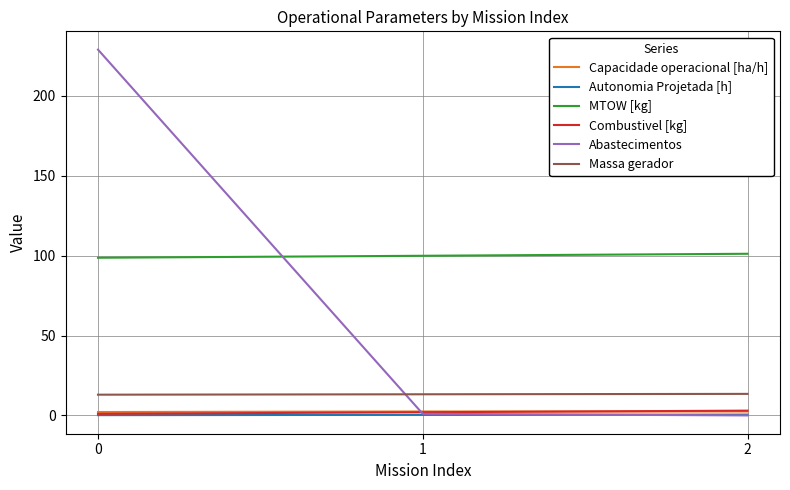

Which series has the largest total across all categories?

MTOW [kg]